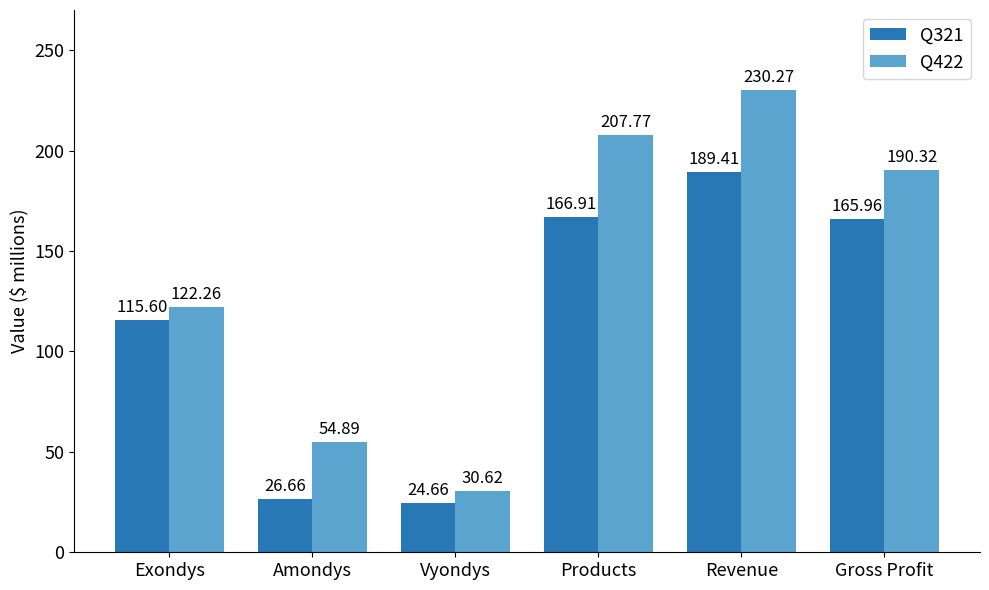

At which label does Q422 first exceed 190?

Products